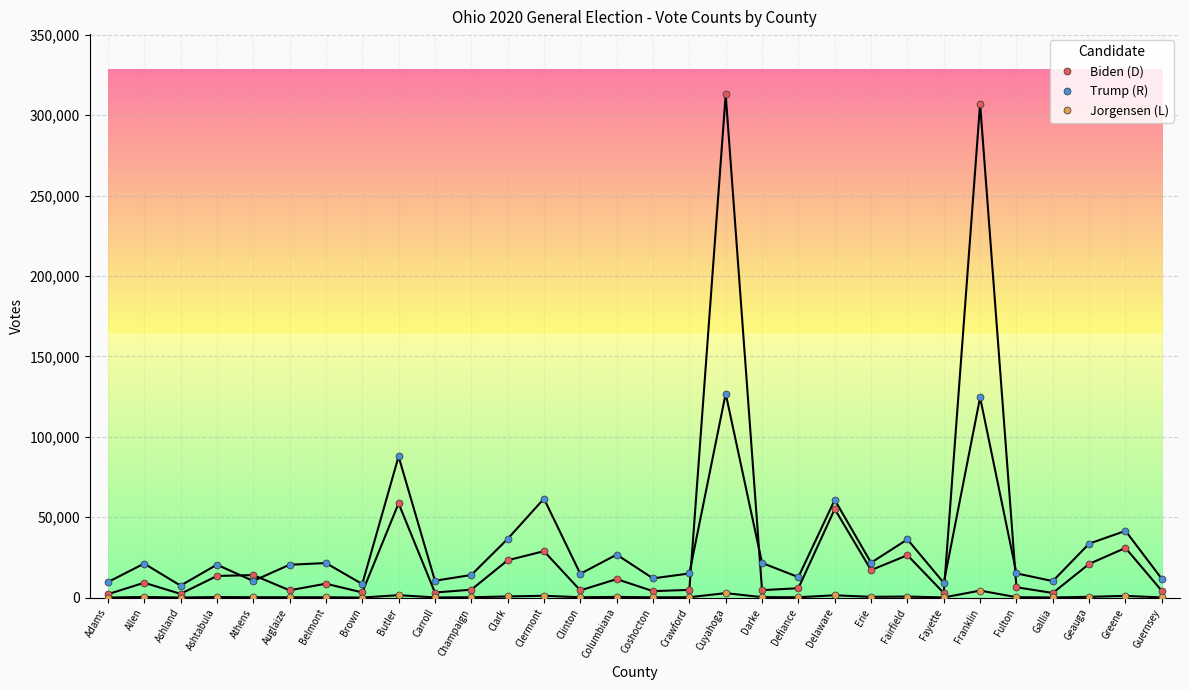

True or false: Trump (R) has a value of 36224 at Fairfield.

True